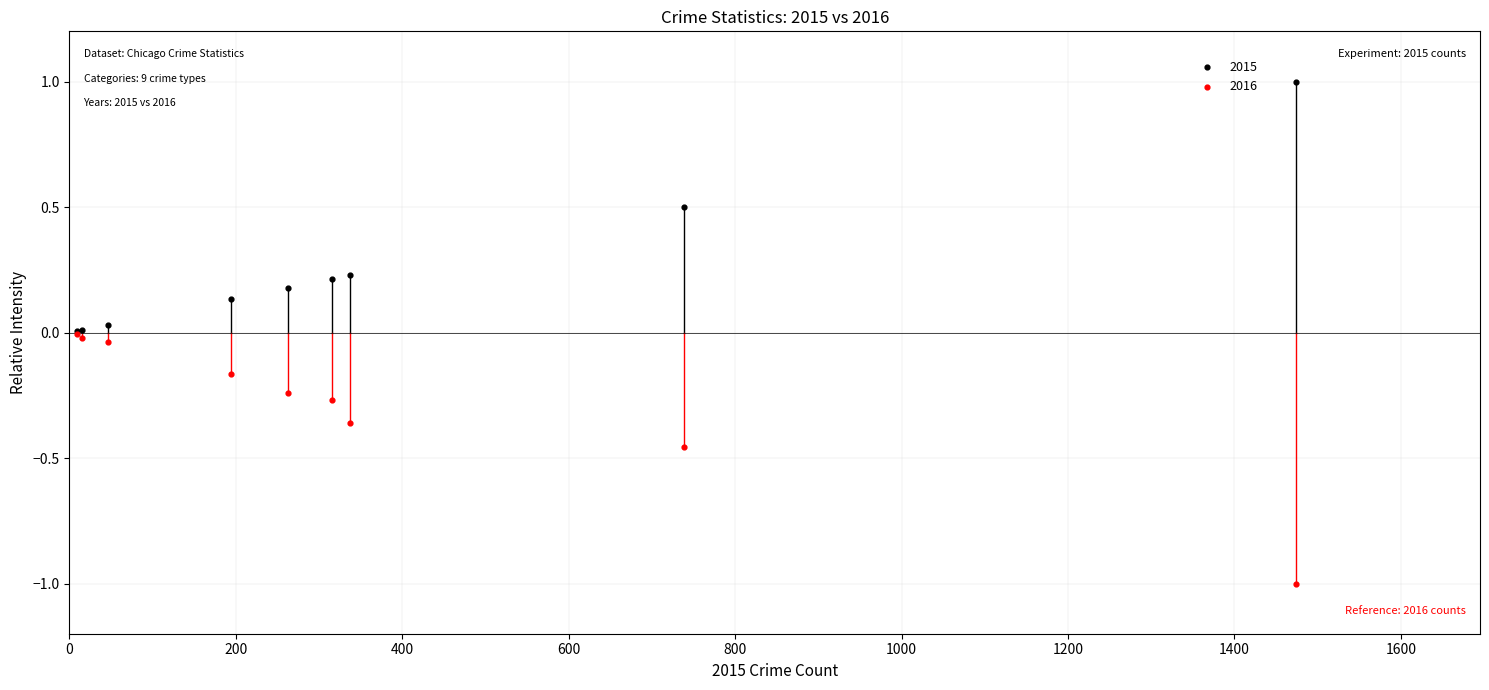

What are all the series names shown in the legend?

2015, 2016